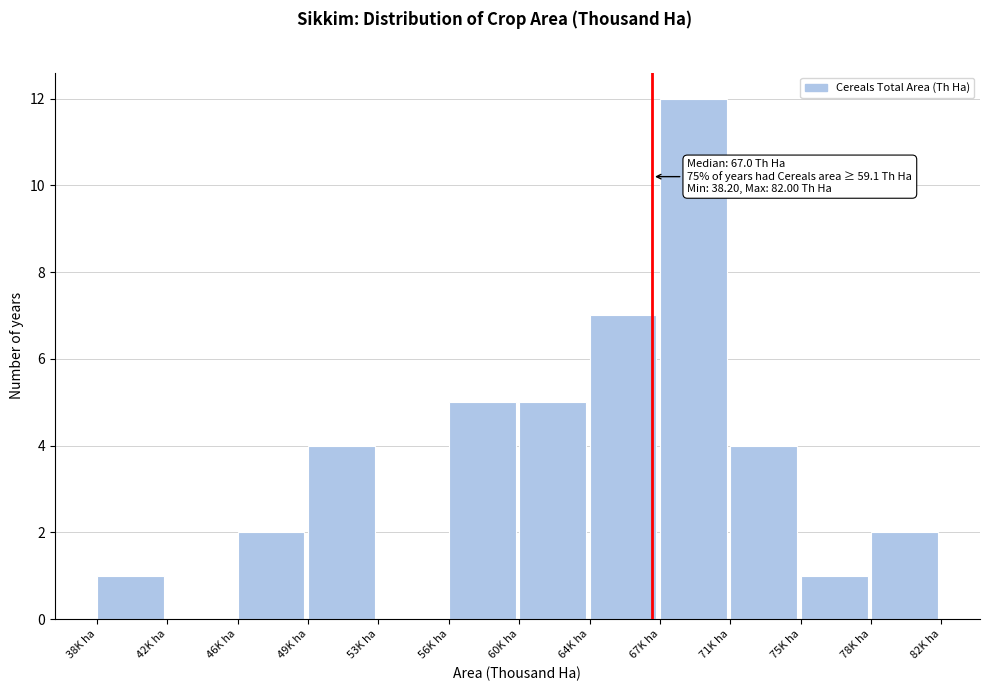

Reading right to left, extract all data points from this chart.

78K ha=2	75K ha=1	71K ha=4	67K ha=12	64K ha=7	60K ha=5	56K ha=5	53K ha=0	49K ha=4	46K ha=2	42K ha=0	38K ha=1